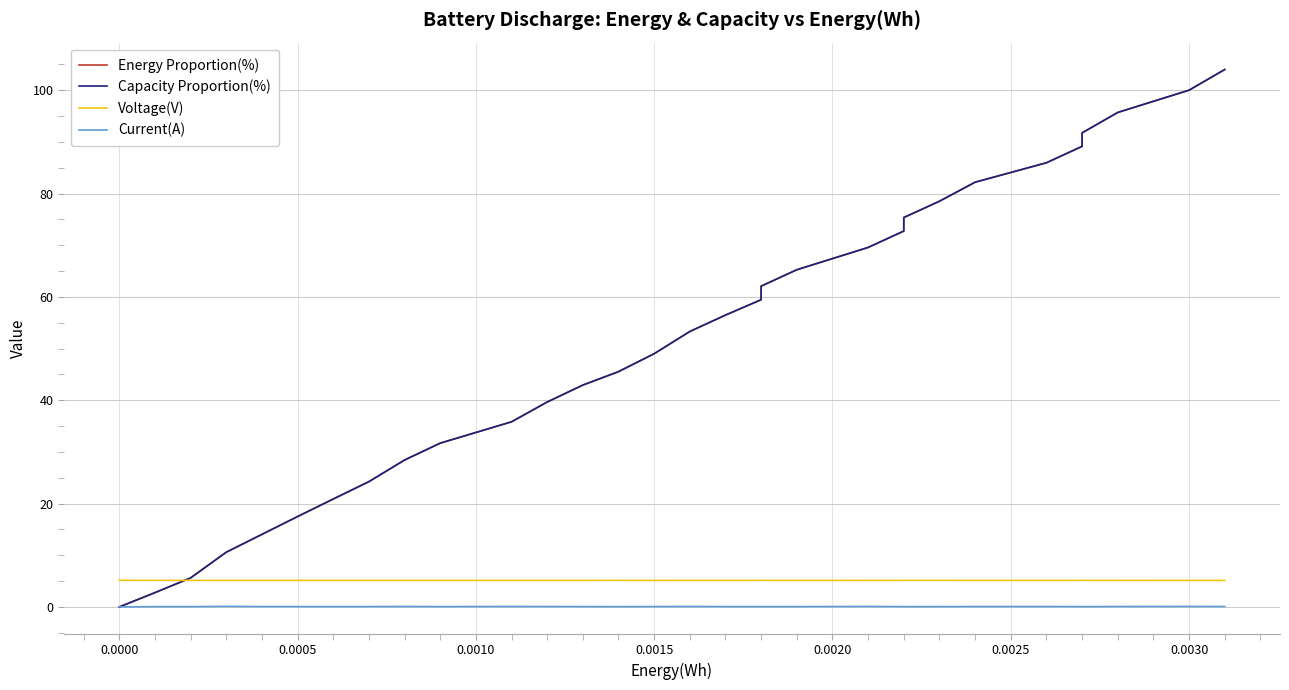

How many lines are shown in the chart?

4